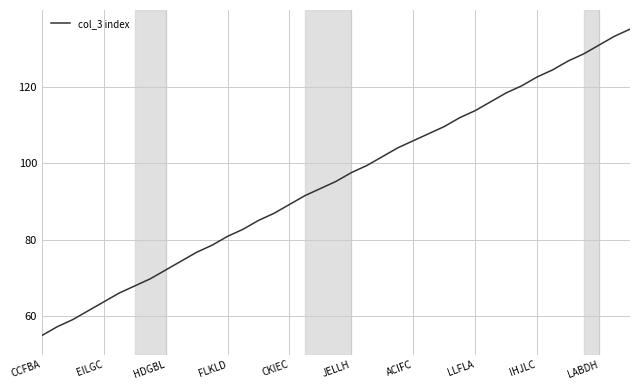

What is the minimum value shown in the chart?

55.0